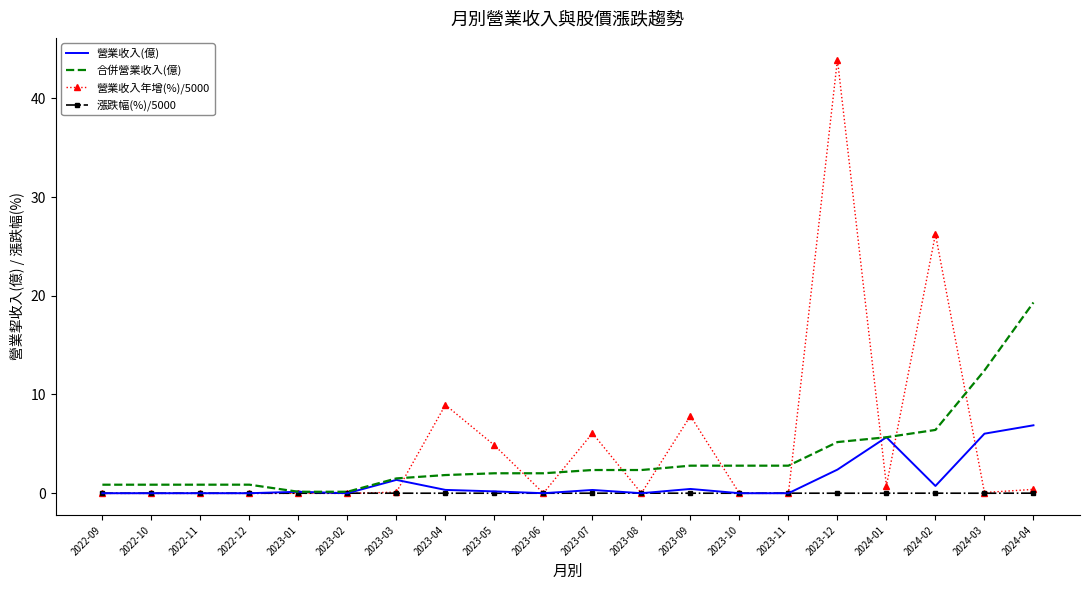

Is the value of 合併營業收入(億) at 2023-03 greater than the value of 營業收入年增(%)/5000 at 2023-06?

Yes